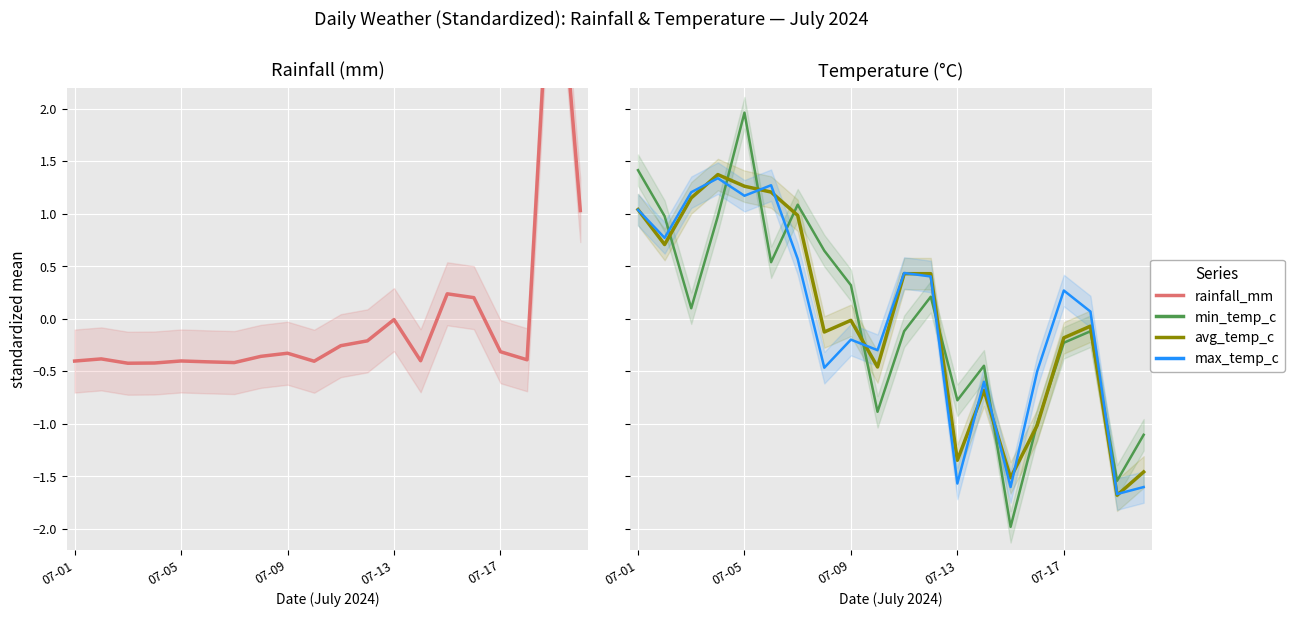

What is the lowest value of the max_temp_c series?

-1.7